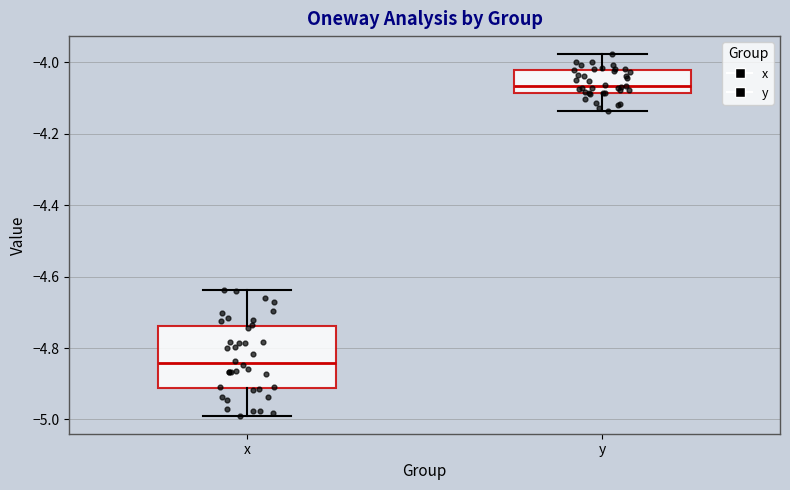

Reading left to right, transcribe this box plot: for each box, give where its median line is, the range the box spans, and where its two whiskers end, as read against the y-axis. The values are not printed on the chart, so give them approximately, as read against the axis.

x: median -4.84, box -4.92 to -4.74, whiskers -4.98 to -4.64
y: median -4.06, box -4.08 to -4.02, whiskers -4.14 to -3.98